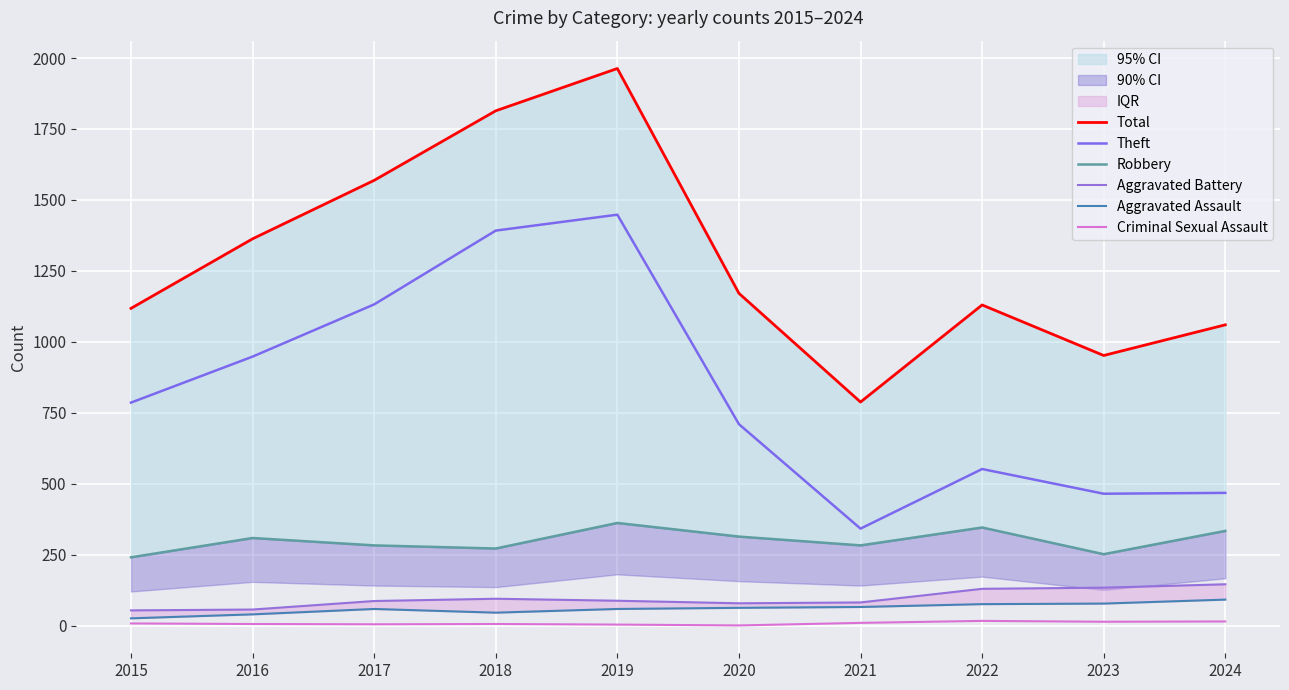

The value of Criminal Sexual Assault at 2023 is 14. True or false?

True